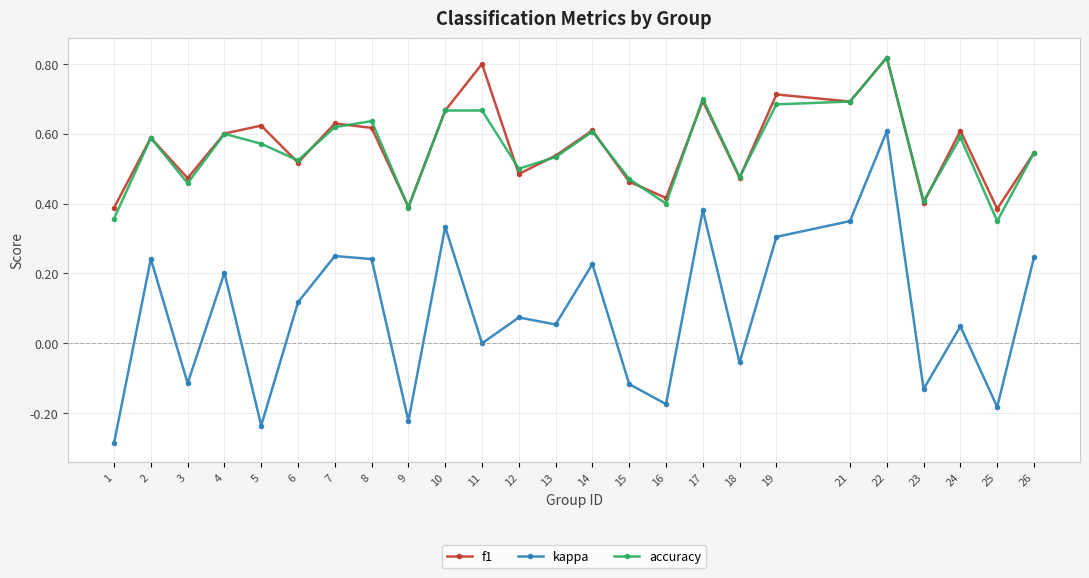

At which category is the sum across all series the highest?

22